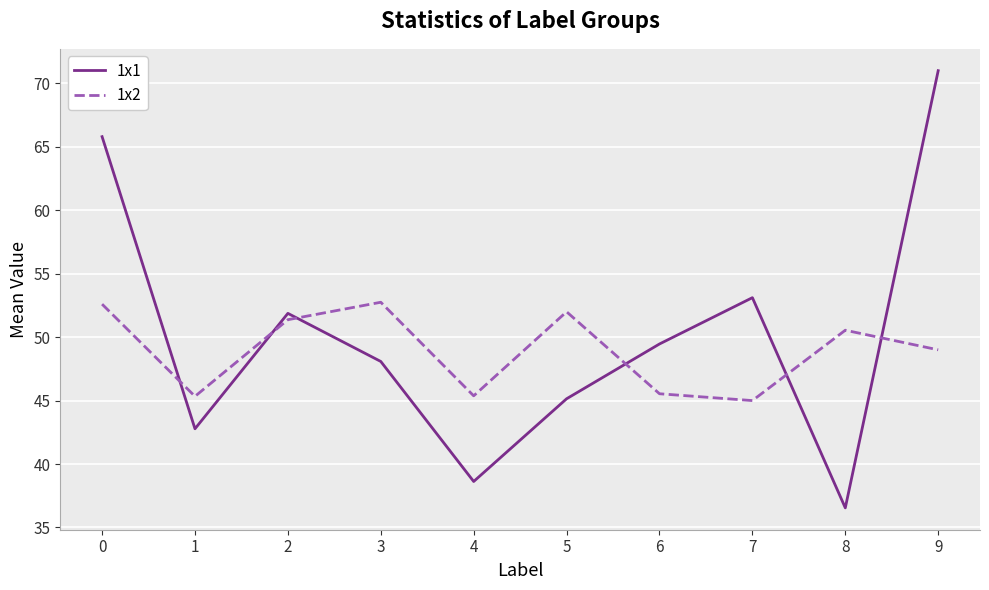

What are all the series names shown in the legend?

1x1, 1x2